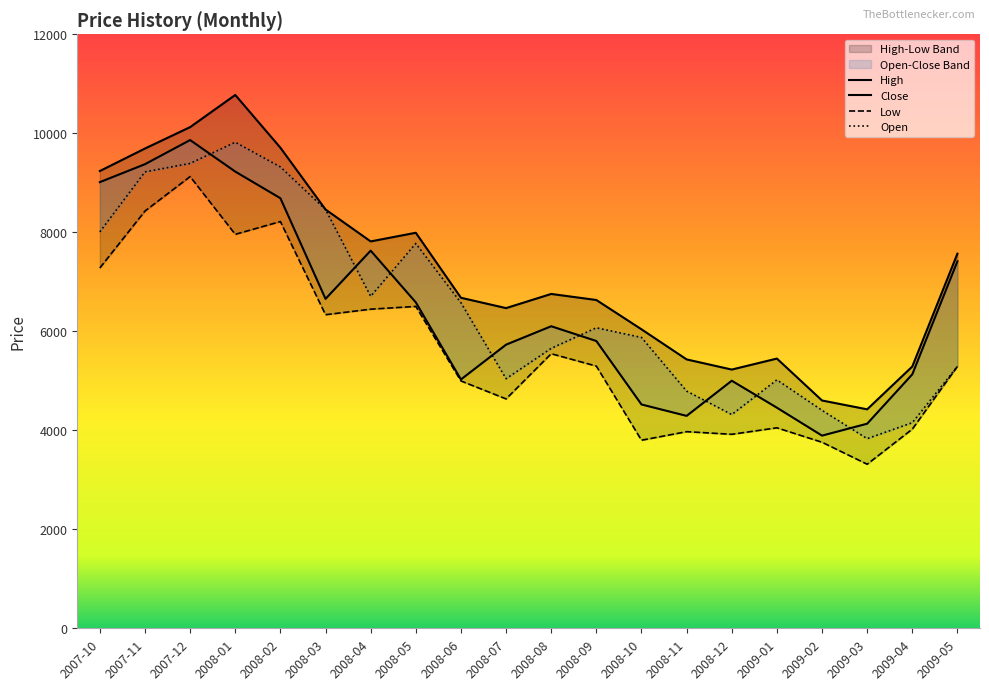

List the series in order of their peak value, highest first.

High, Close, Open, Low